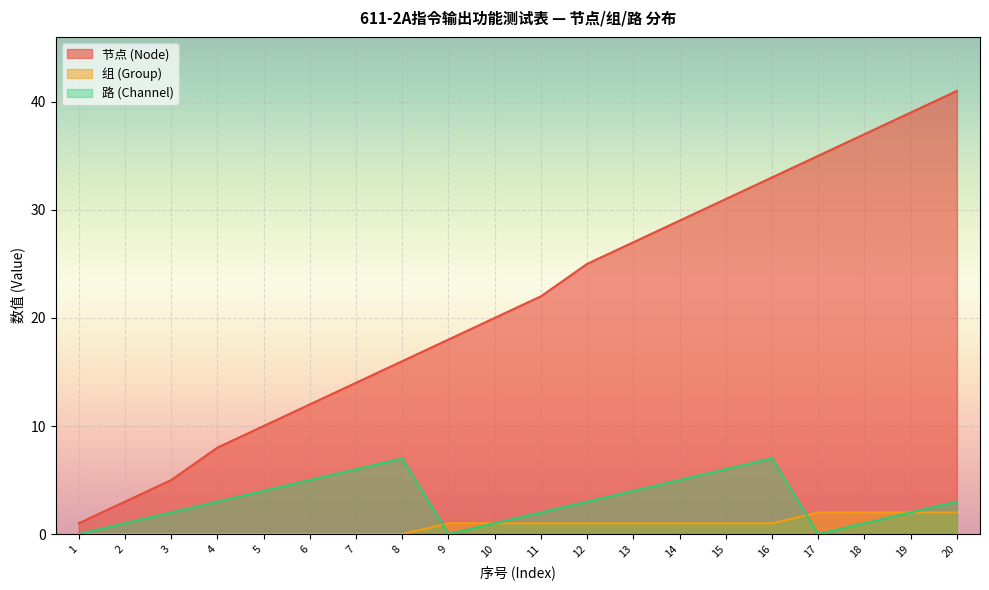

What is the total value across all series at 16?

41